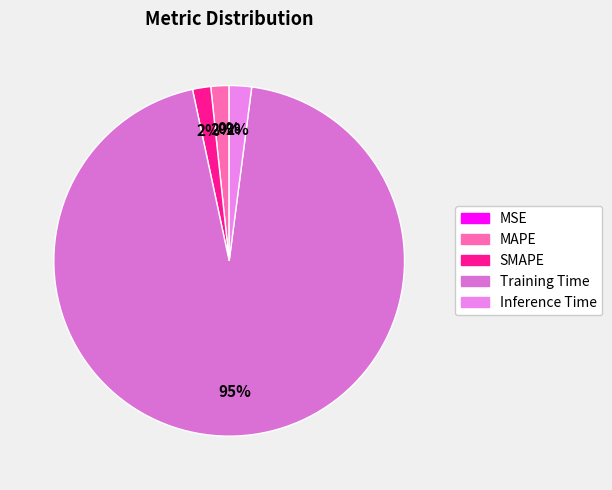

To the nearest percent, what portion does MAPE represent?

2%